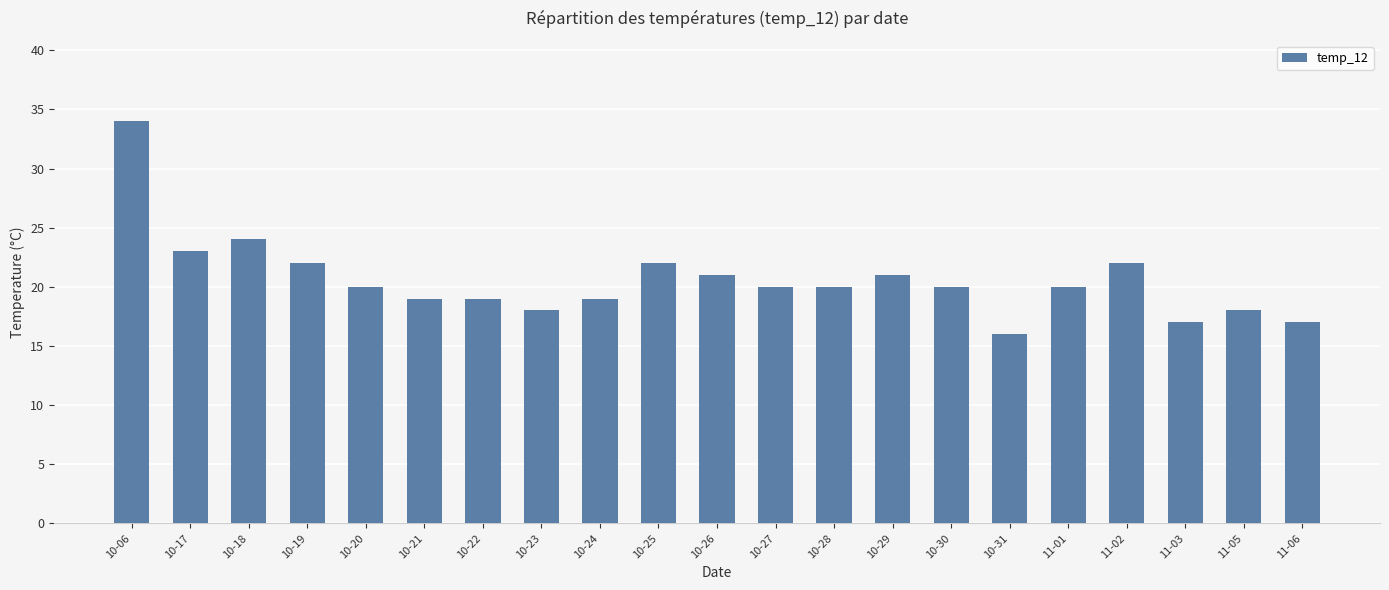

Reading left to right, extract all data points from this chart.

34	23	24	22	20	19	19	18	19	22	21	20	20	21	20	16	20	22	17	18	17